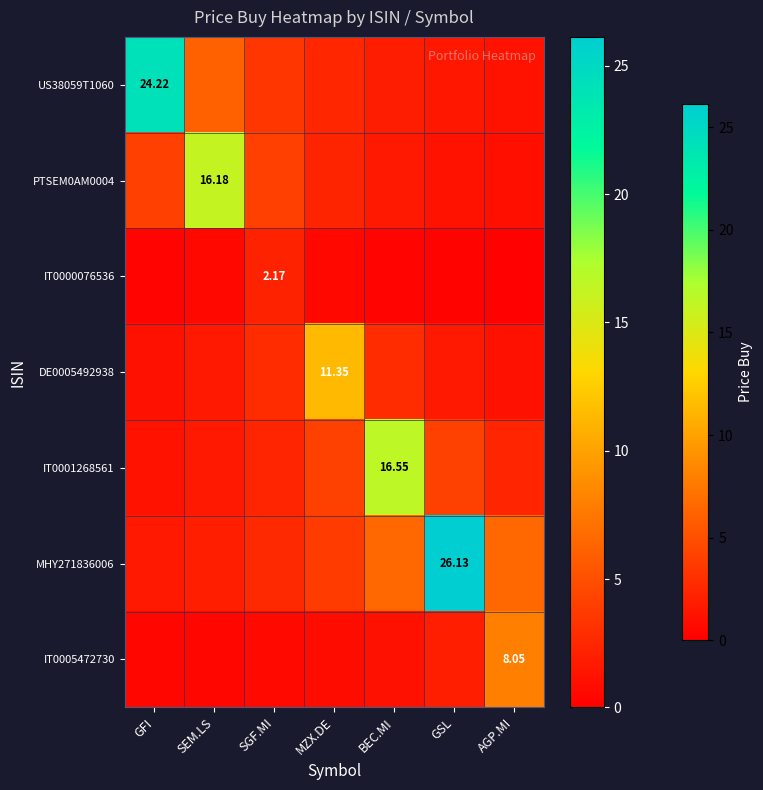

What is the difference between the second highest and second lowest values in the IT0001268561 series?

2.5